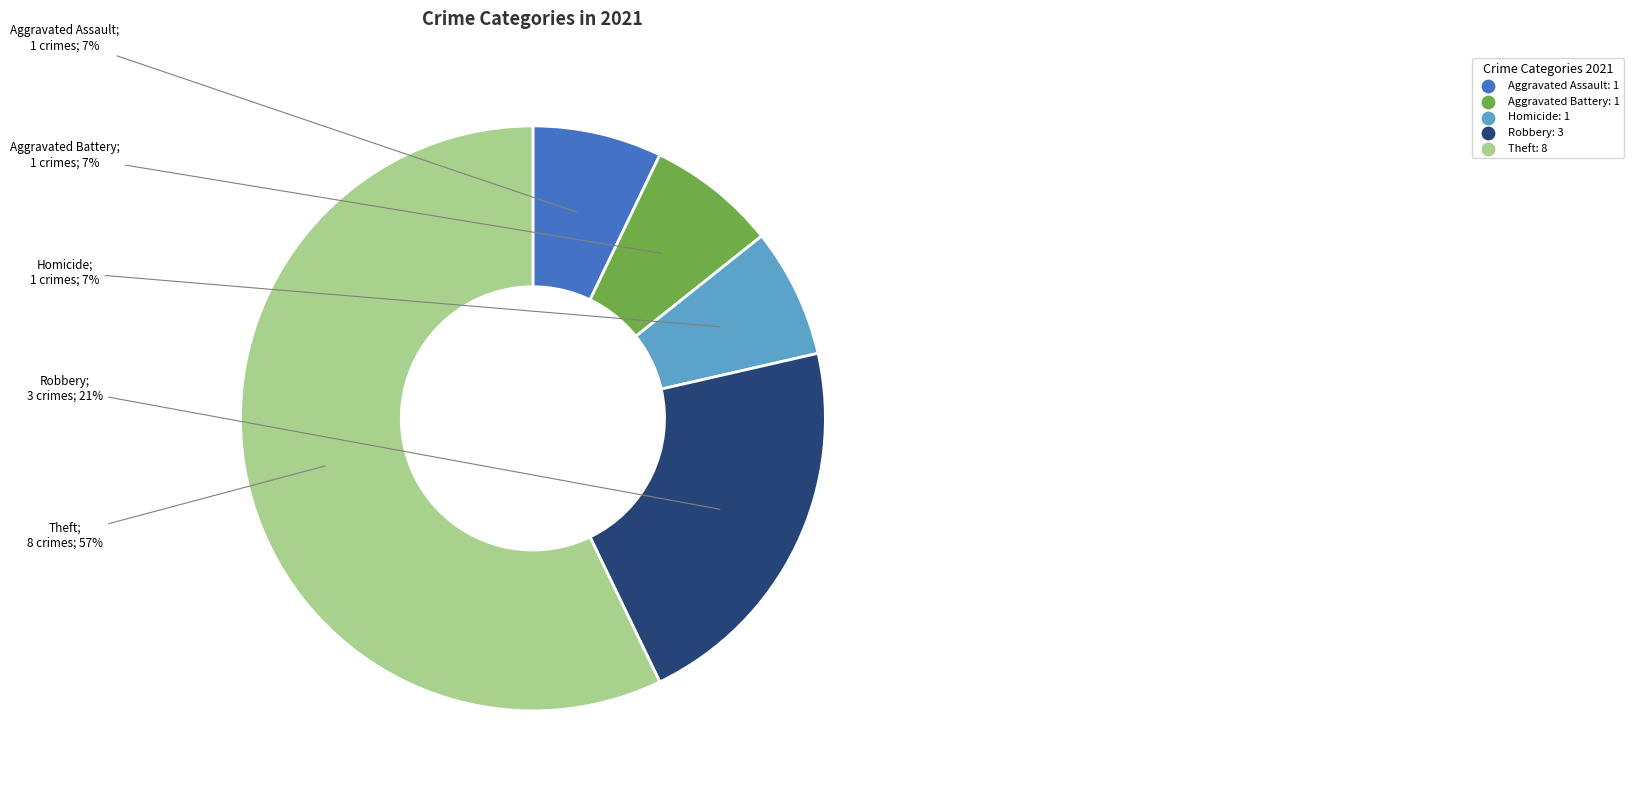

Does any single category account for the majority?

Yes